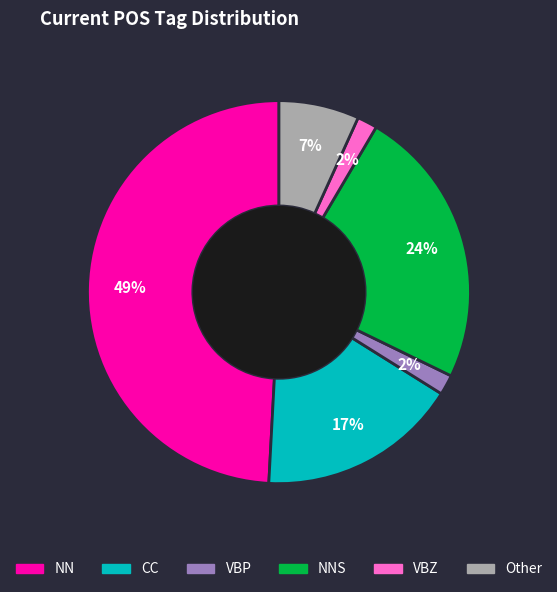

To the nearest percent, what is the average slice percentage?

17%